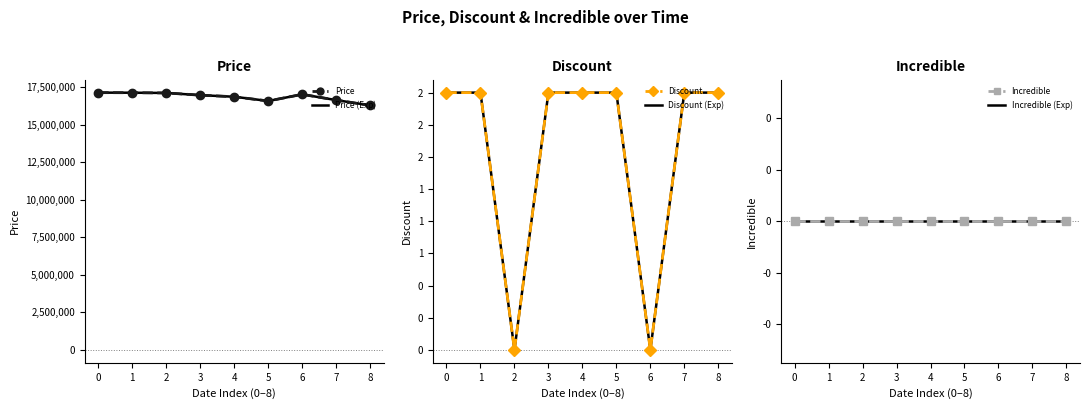

The Incredible (ref) series shows 0 at 7. True or false?

True